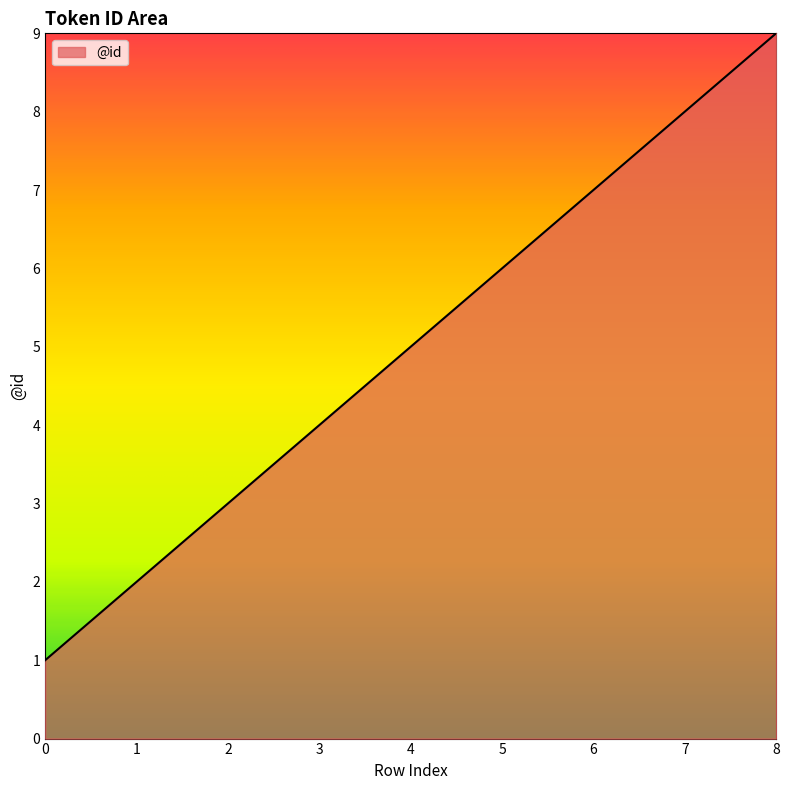

Count the values in the range 3 to 7.

5